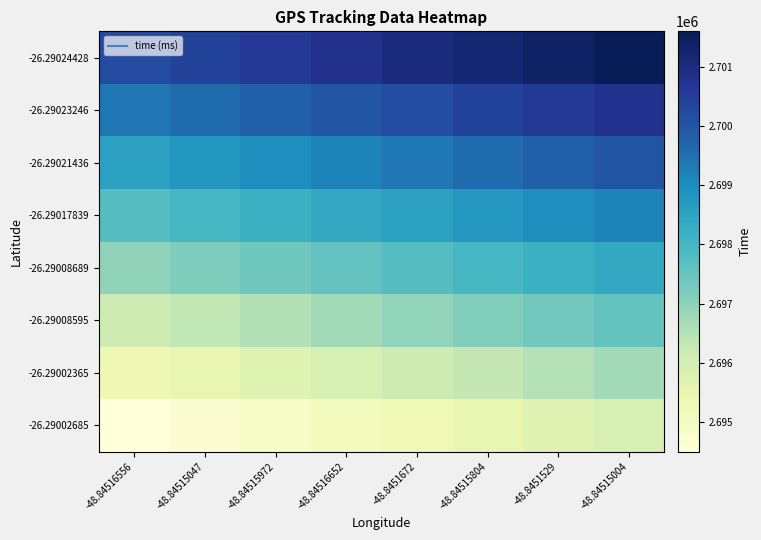

Reading left to right, extract all data points from this chart.

-26.29002685: -48.84516556=2694497	-48.84515047=2694697	-48.84515972=2694897	-48.84516652=2695097	-48.8451672=2695297	-48.84515804=2695497	-48.8451529=2695697	-48.84515004=2695897
-26.29002365: -48.84516556=2695320	-48.84515047=2695520	-48.84515972=2695720	-48.84516652=2695920	-48.8451672=2696120	-48.84515804=2696320	-48.8451529=2696520	-48.84515004=2696720
-26.29008595: -48.84516556=2696133	-48.84515047=2696333	-48.84515972=2696533	-48.84516652=2696733	-48.8451672=2696933	-48.84515804=2697133	-48.8451529=2697333	-48.84515004=2697533
-26.29008689: -48.84516556=2696963	-48.84515047=2697163	-48.84515972=2697363	-48.84516652=2697563	-48.8451672=2697763	-48.84515804=2697963	-48.8451529=2698163	-48.84515004=2698363
-26.29017839: -48.84516556=2697766	-48.84515047=2697966	-48.84515972=2698166	-48.84516652=2698366	-48.8451672=2698566	-48.84515804=2698766	-48.8451529=2698966	-48.84515004=2699166
-26.29021436: -48.84516556=2698575	-48.84515047=2698775	-48.84515972=2698975	-48.84516652=2699175	-48.8451672=2699375	-48.84515804=2699575	-48.8451529=2699775	-48.84515004=2699975
-26.29023246: -48.84516556=2699382	-48.84515047=2699582	-48.84515972=2699782	-48.84516652=2699982	-48.8451672=2700182	-48.84515804=2700382	-48.8451529=2700582	-48.84515004=2700782
-26.29024428: -48.84516556=2700200	-48.84515047=2700400	-48.84515972=2700600	-48.84516652=2700800	-48.8451672=2701000	-48.84515804=2701200	-48.8451529=2701400	-48.84515004=2701600